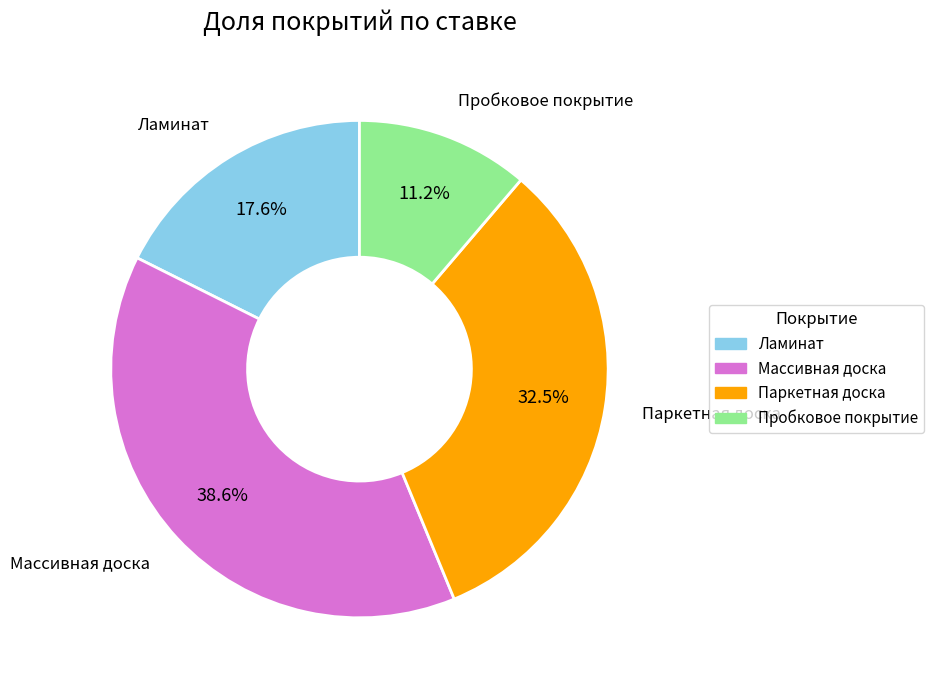

The Ламинат slice represents 28% of the pie. True or false?

False